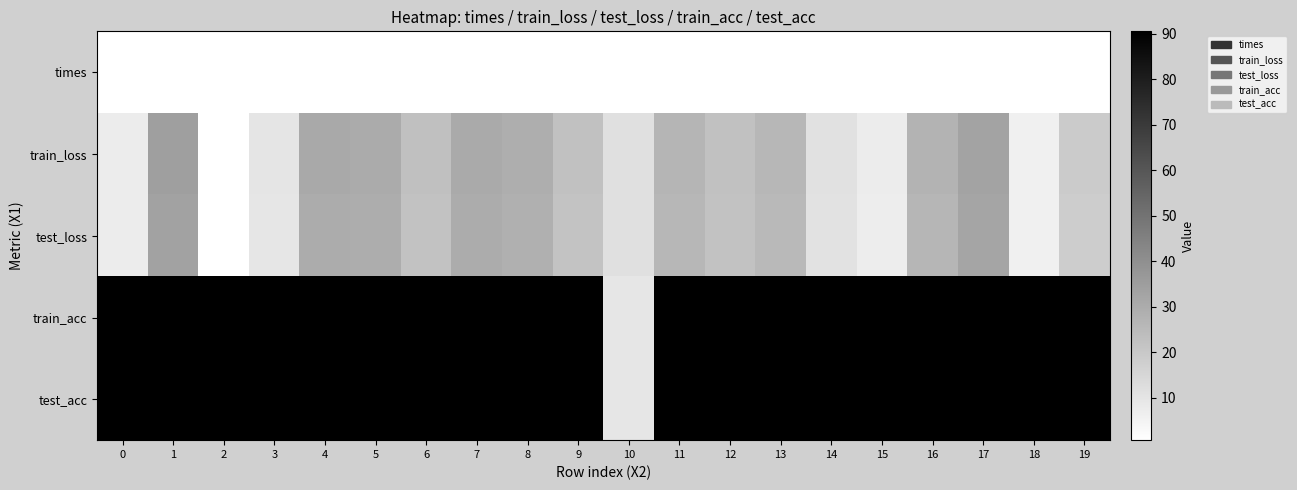

Reading right to left, list all the values displayed in this chart.

times: 19=0.6	18=0.7	17=0.7	16=0.7	15=0.8	14=0.8	13=0.8	12=0.7	11=0.7	10=0.7	9=0.6	8=0.7	7=0.7	6=0.7	5=0.7	4=0.7	3=0.7	2=0.7	1=0.7	0=0.7
train_loss: 19=18.9	18=6.1	17=33.2	16=27.0	15=7.5	14=11.3	13=26.2	12=22.7	11=26.8	10=11.7	9=22.6	8=29.4	7=30.6	6=22.9	5=30.4	4=30.9	3=9.8	2=0.9	1=34.5	0=7.5
test_loss: 19=18.4	18=5.9	17=32.3	16=26.3	15=7.3	14=11.0	13=25.5	12=22.1	11=26.0	10=11.7	9=22.0	8=28.6	7=29.8	6=22.2	5=29.5	4=30.1	3=9.6	2=0.9	1=33.6	0=7.3
train_acc: 19=90.2	18=90.2	17=90.2	16=90.2	15=90.2	14=90.2	13=90.2	12=90.2	11=90.2	10=9.8	9=90.2	8=90.2	7=90.2	6=90.2	5=90.2	4=90.2	3=90.2	2=90.2	1=90.2	0=90.2
test_acc: 19=90.5	18=90.5	17=90.5	16=90.5	15=90.5	14=90.5	13=90.5	12=90.5	11=90.5	10=9.5	9=90.5	8=90.5	7=90.5	6=90.5	5=90.5	4=90.5	3=90.5	2=90.5	1=90.5	0=90.5